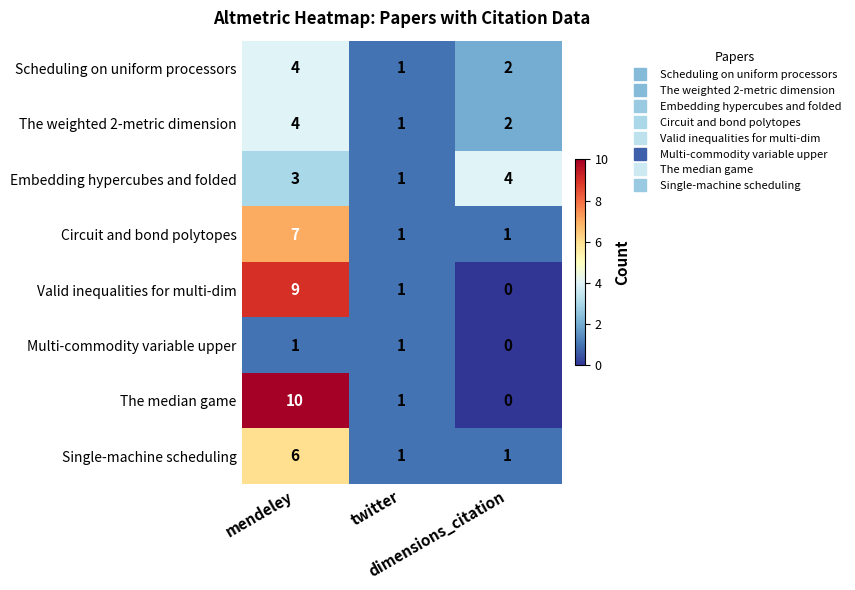

How many values in the Embedding hypercubes and folded series are below 3?

1